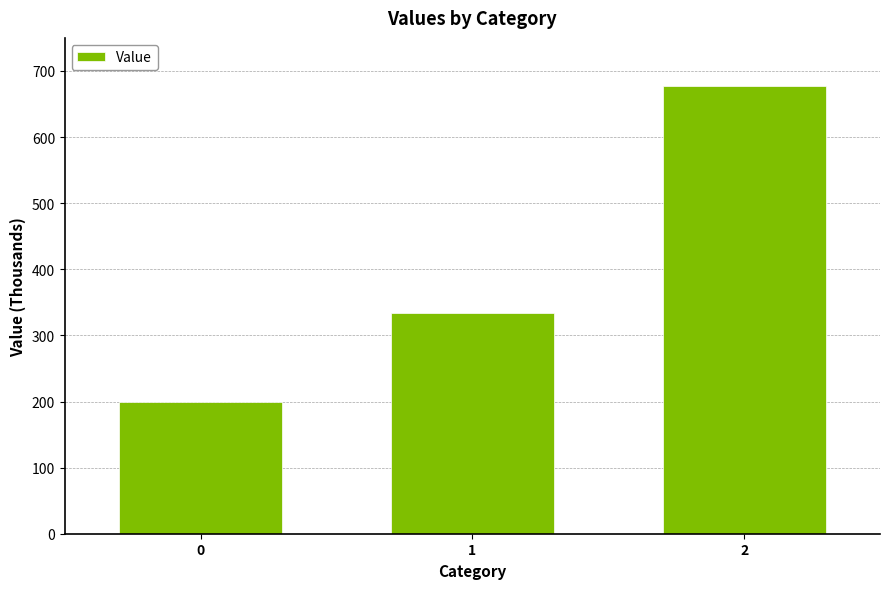

How many data points does each series have?

3